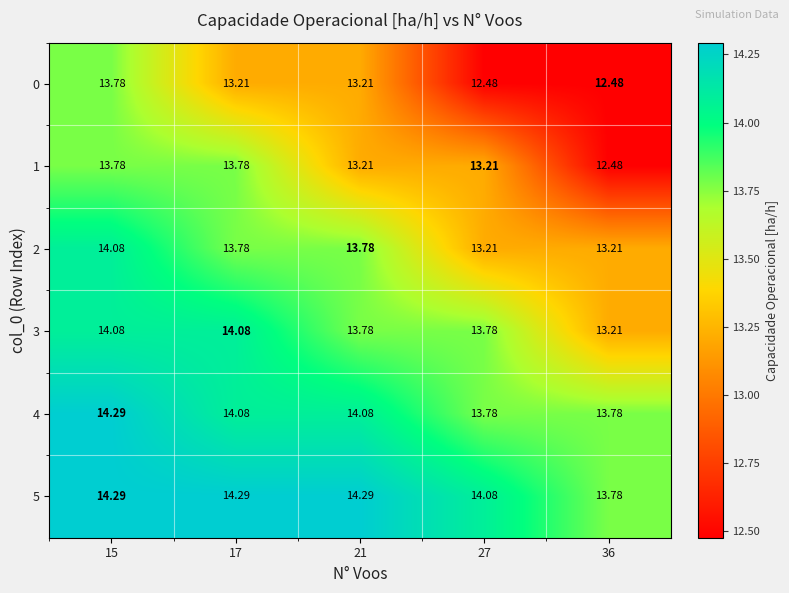

Is the value of 3 at 17 greater than the value of 1 at 36?

Yes